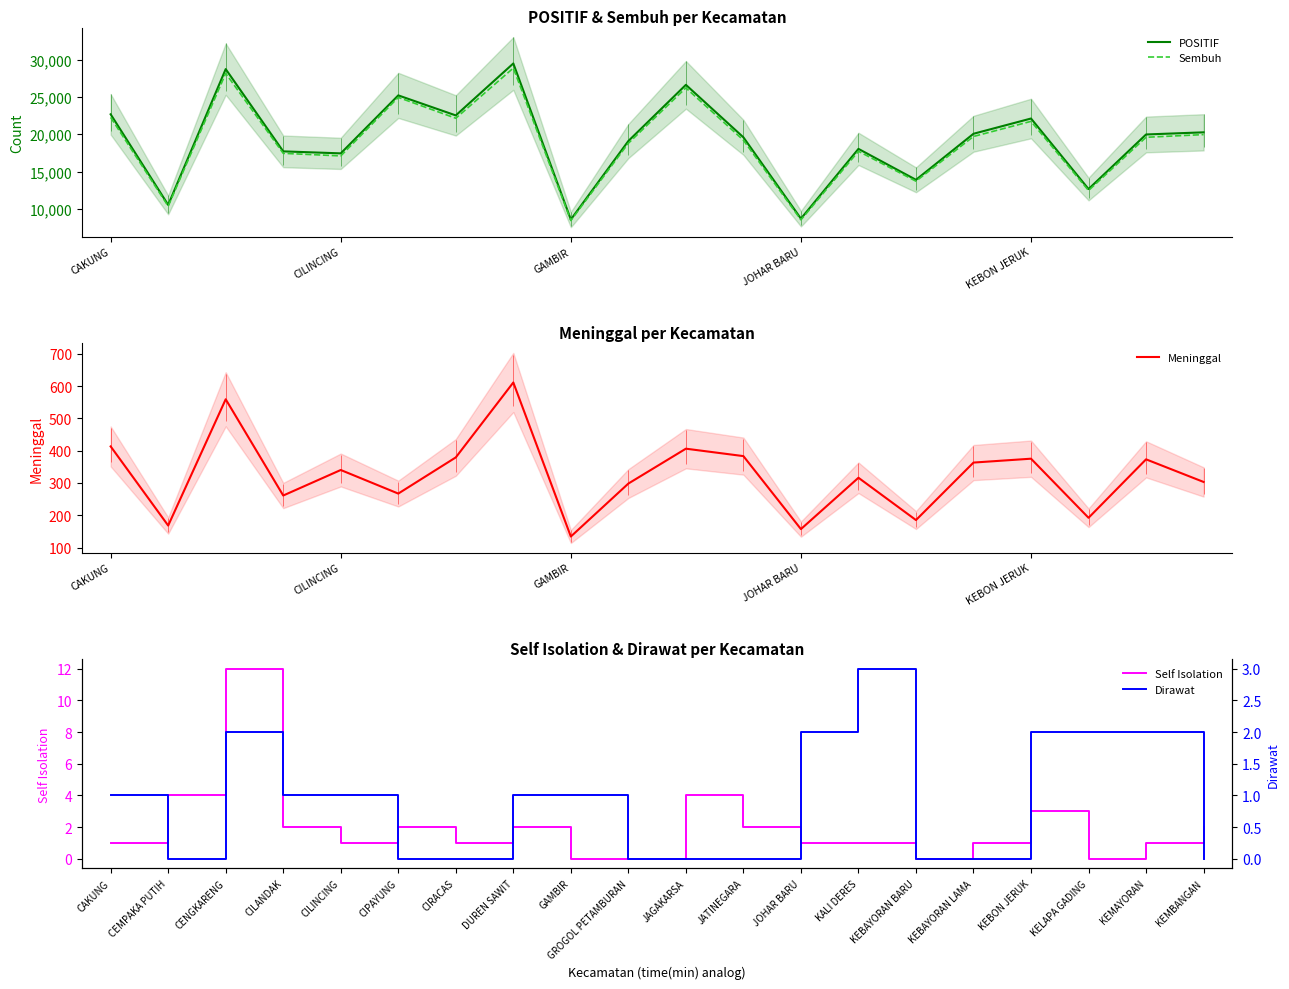

What are all the series names shown in the legend?

POSITIF, Sembuh, Meninggal, Self Isolation, Dirawat